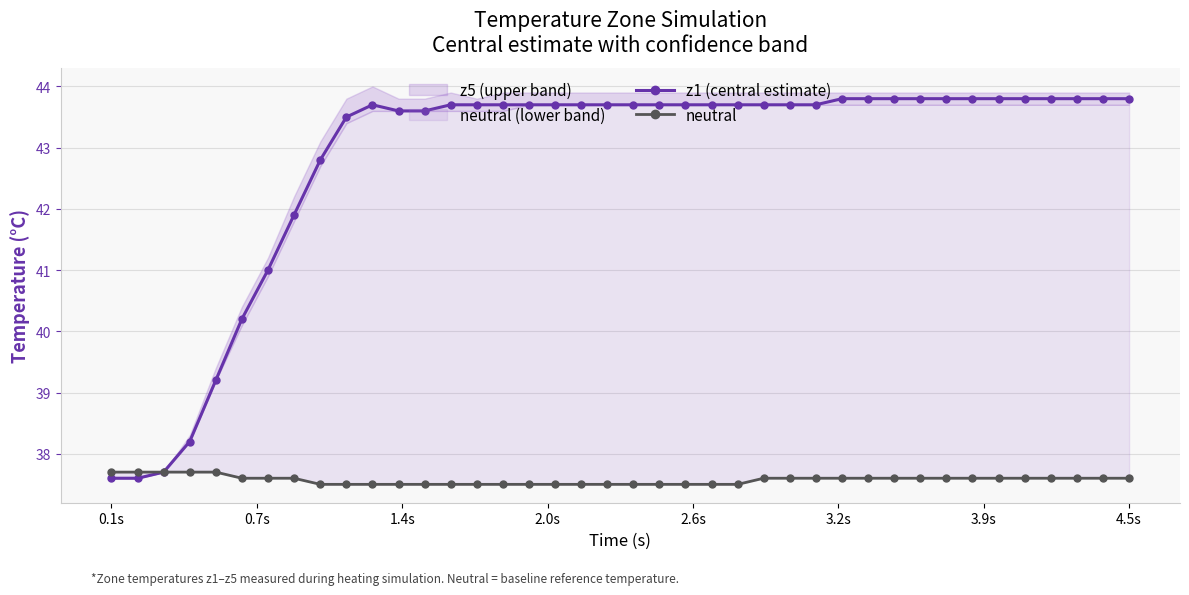

What is the maximum value for z1 (central estimate)?

43.8